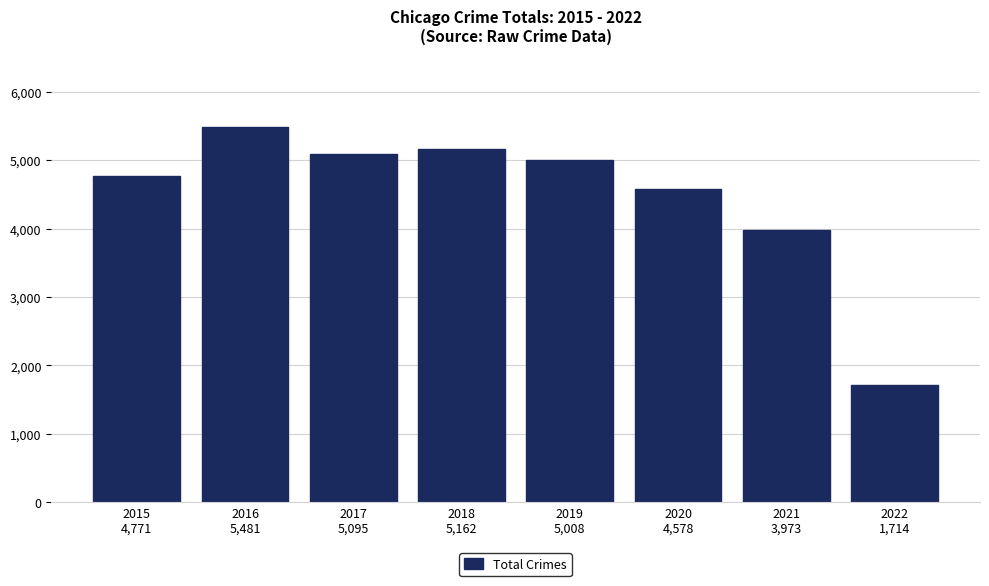

Reading left to right, transcribe all the data shown in this chart.

4771	5481	5095	5162	5008	4578	3973	1714